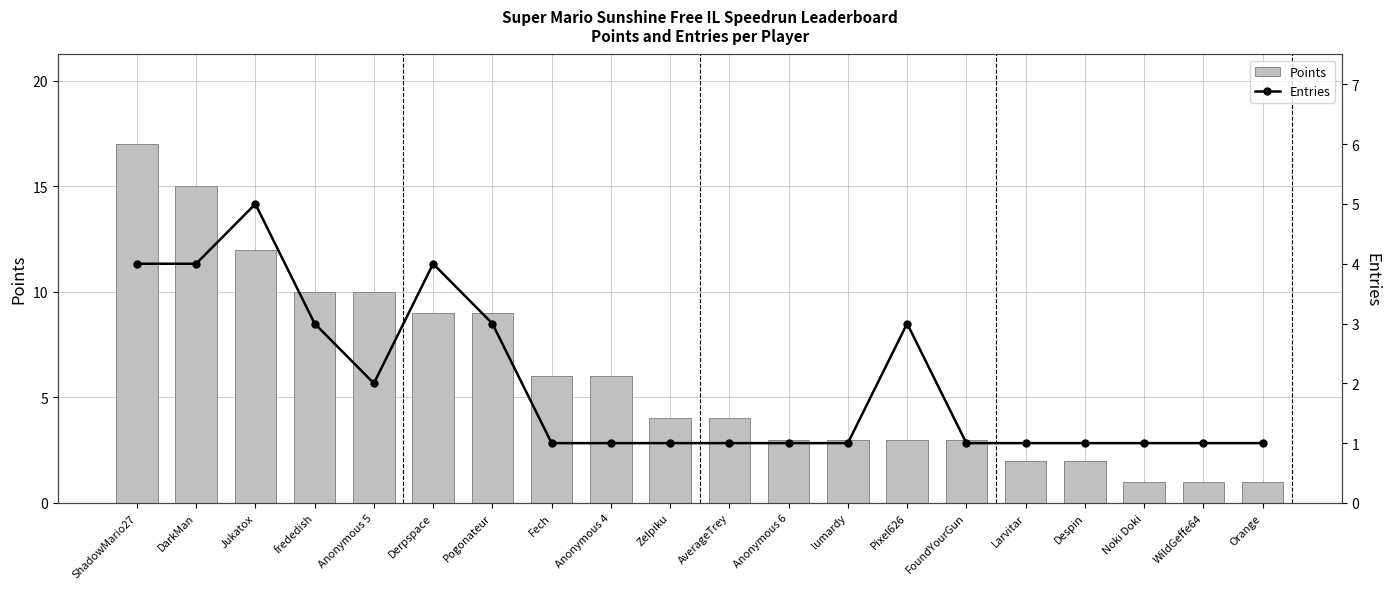

Does the chart contain stacked bars?

No